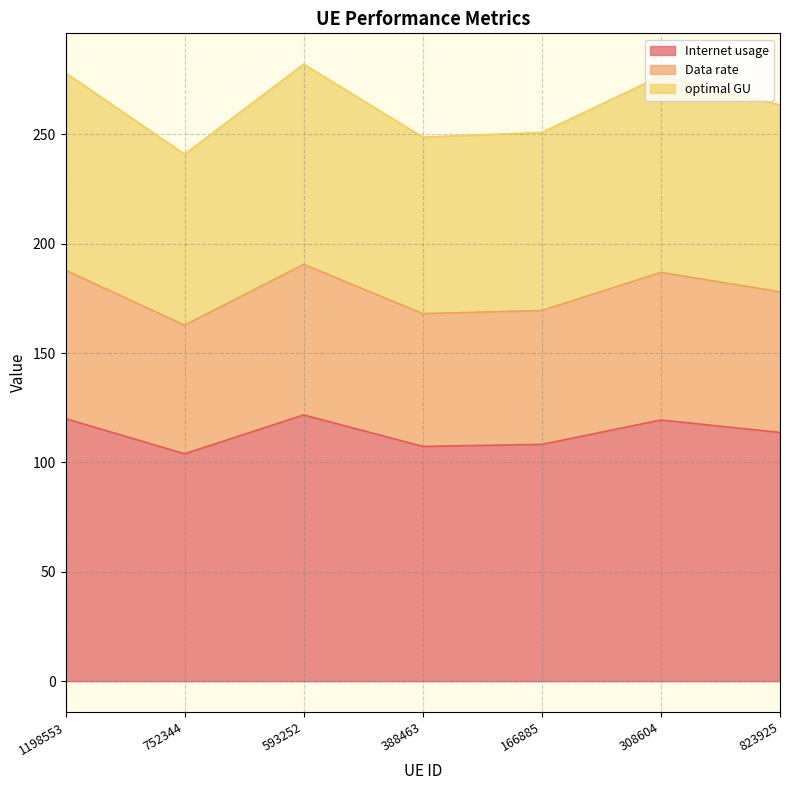

Is it true that Internet usage equals 113.7 at 823925?

True